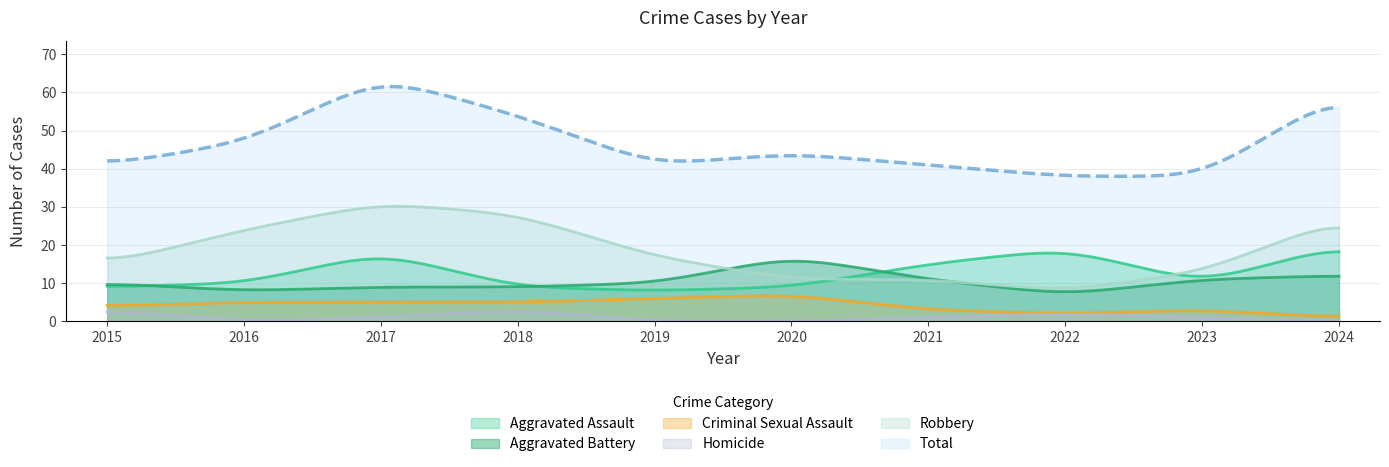

Which series has the largest total across all categories?

Total